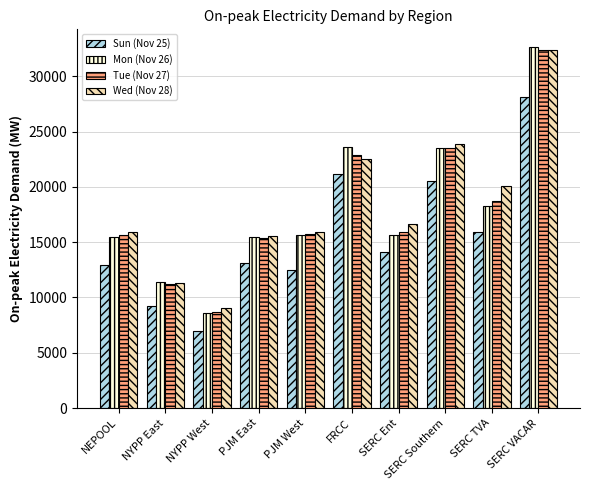

At which category is the sum across all series the highest?

SERC VACAR